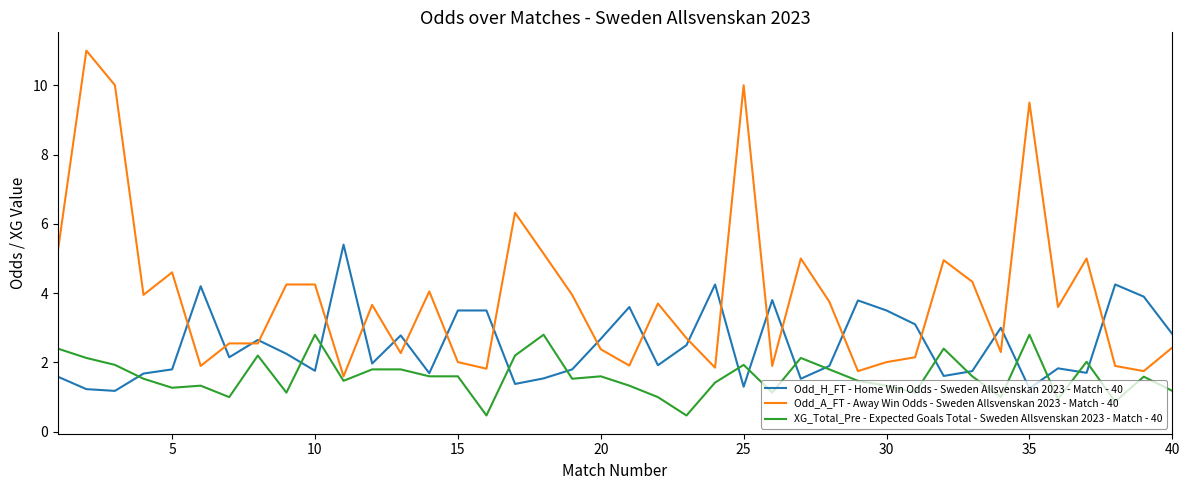

How many categories are shown in the chart?

40